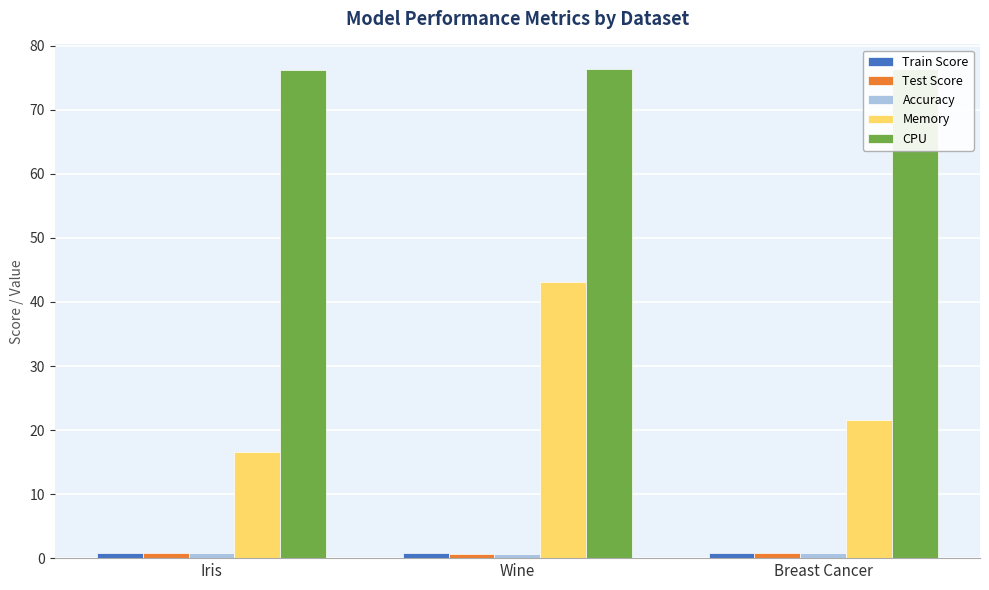

How many data points in Memory are above 21?

2